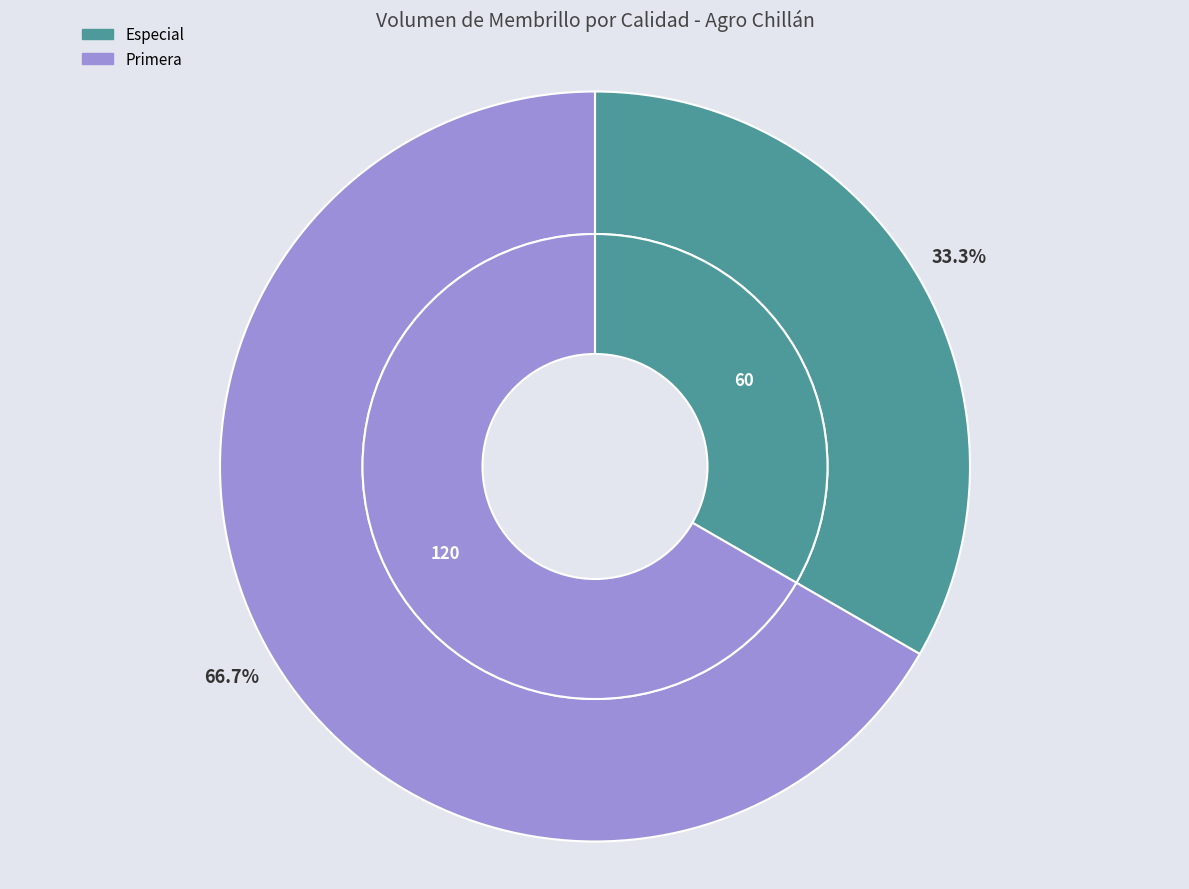

Count the number of slices in the pie.

2